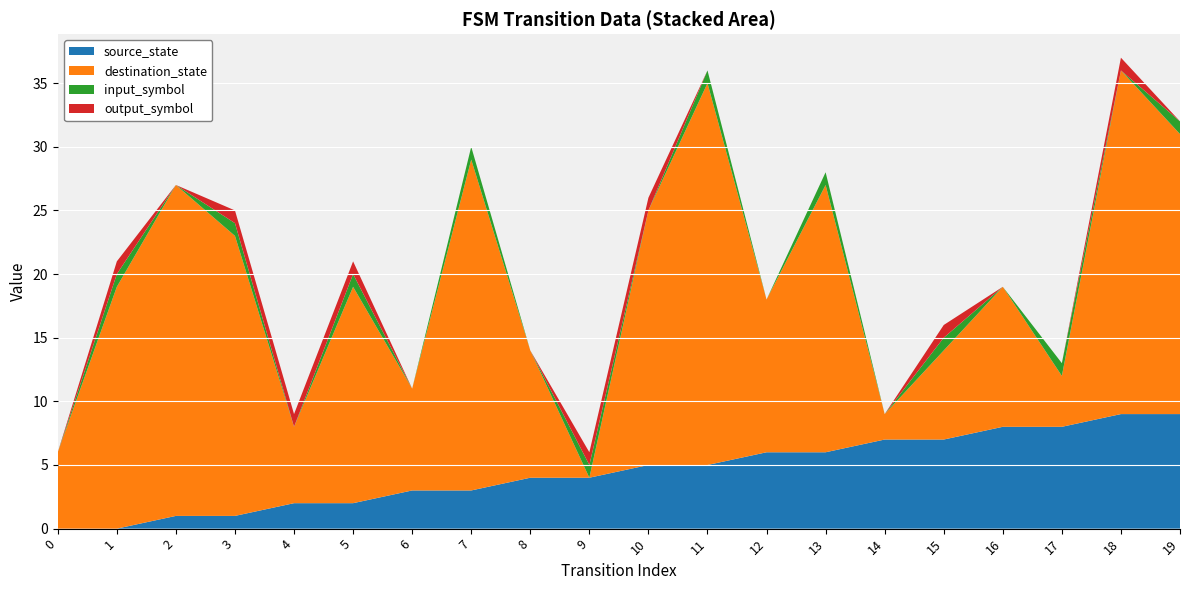

Reading left to right, transcribe all the data shown in this chart.

source_state: 0=0	1=0	2=1	3=1	4=2	5=2	6=3	7=3	8=4	9=4	10=5	11=5	12=6	13=6	14=7	15=7	16=8	17=8	18=9	19=9
destination_state: 0=6	1=19	2=26	3=22	4=6	5=17	6=8	7=26	8=10	9=0	10=20	11=30	12=12	13=21	14=2	15=7	16=11	17=4	18=27	19=22
input_symbol: 0=0	1=1	2=0	3=1	4=0	5=1	6=0	7=1	8=0	9=1	10=0	11=1	12=0	13=1	14=0	15=1	16=0	17=1	18=0	19=1
output_symbol: 0=0	1=1	2=0	3=1	4=1	5=1	6=0	7=0	8=0	9=1	10=1	11=0	12=0	13=0	14=0	15=1	16=0	17=0	18=1	19=0